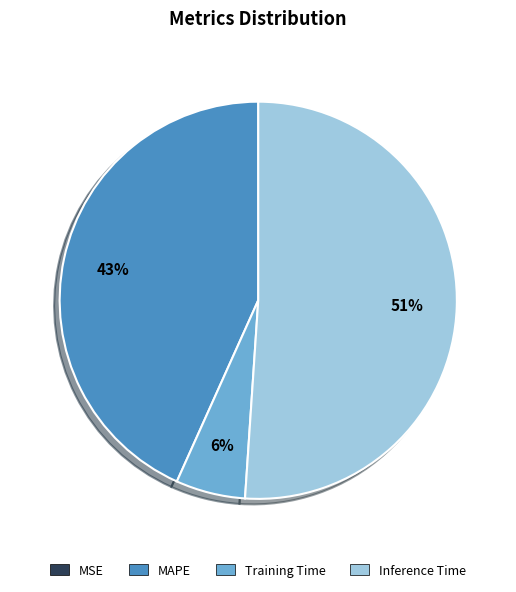

Is there a majority slice in this chart?

Yes